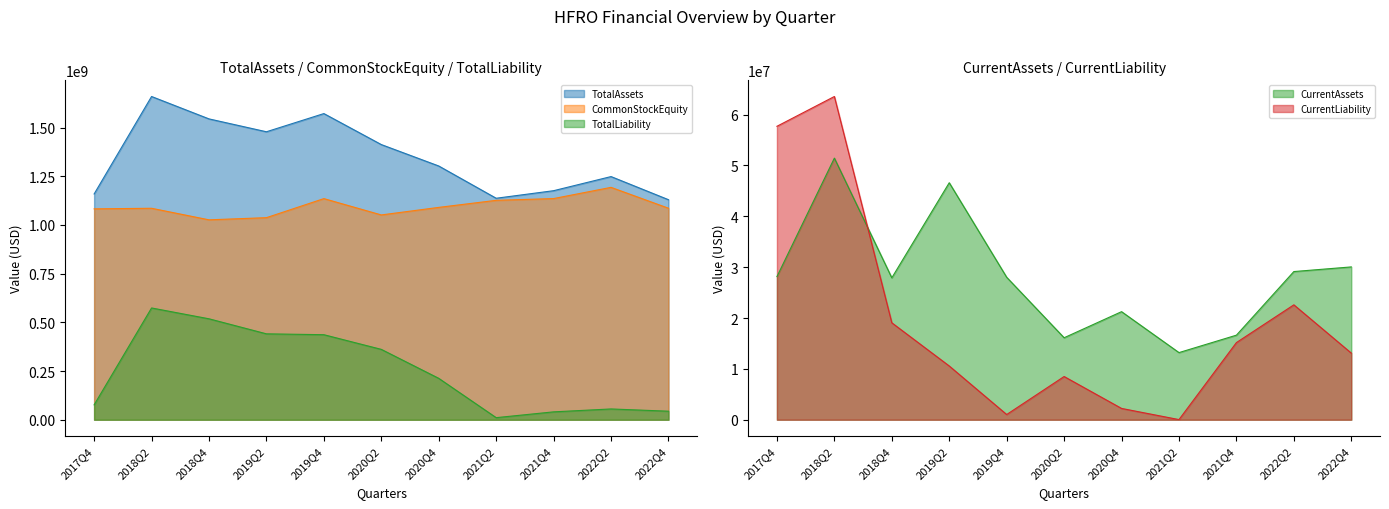

What is the difference between the maximum and minimum values in the CurrentLiability series?

63527524